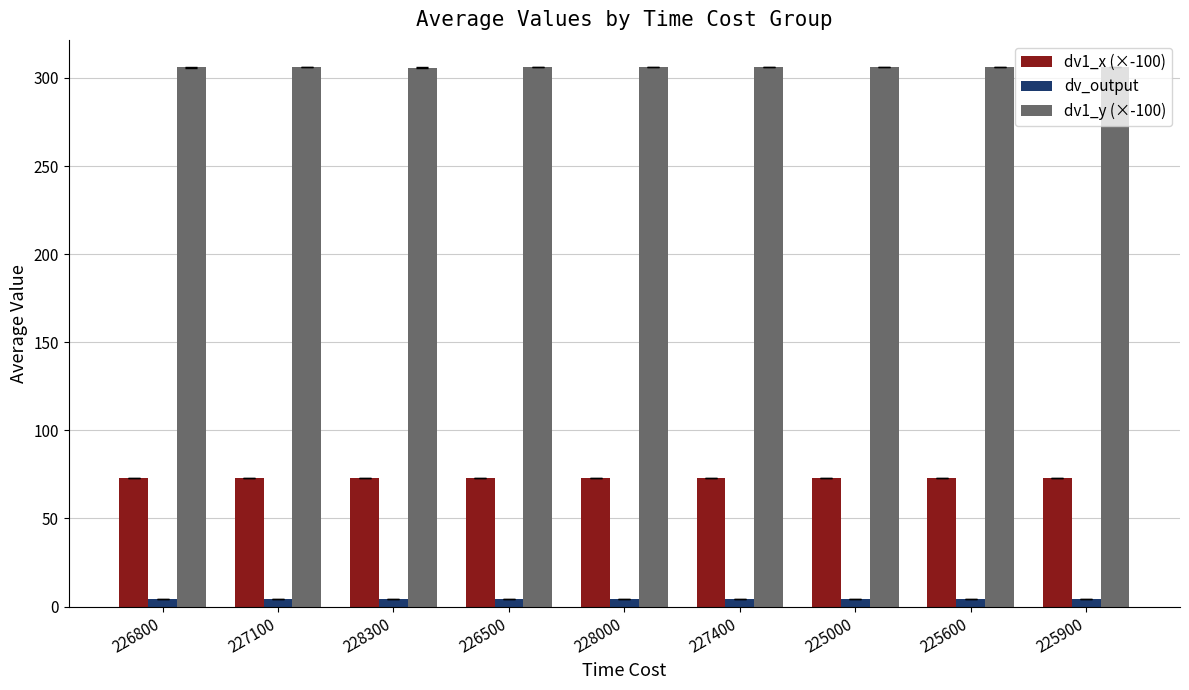

What is the average value of the dv1_x (×-100) series?

73.1